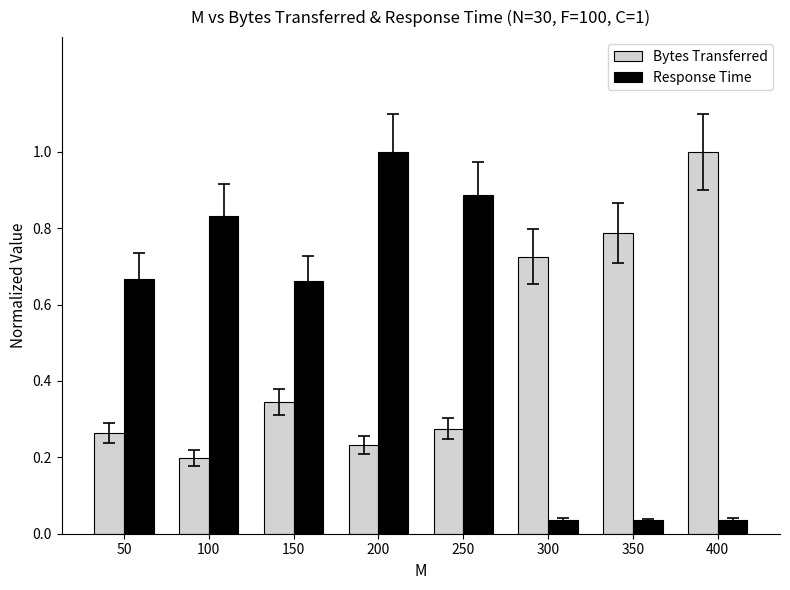

What is the greatest value displayed?

1.0